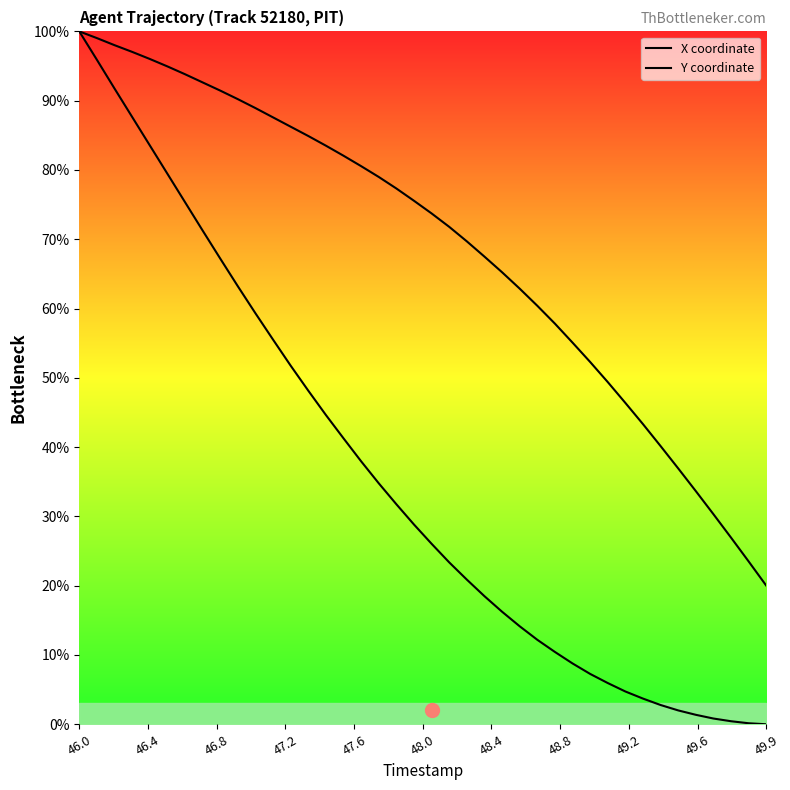

True or false: Y coordinate and X coordinate intersect in this chart.

False